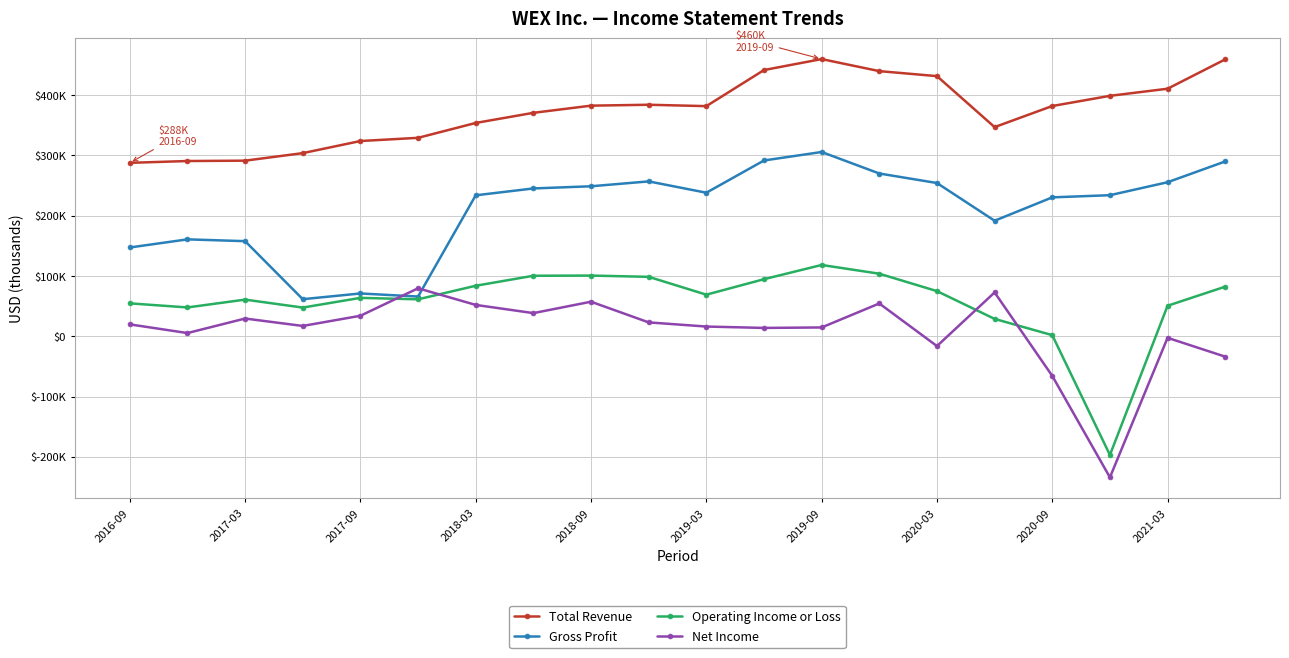

What is the sum of all Gross Profit values?

4211500